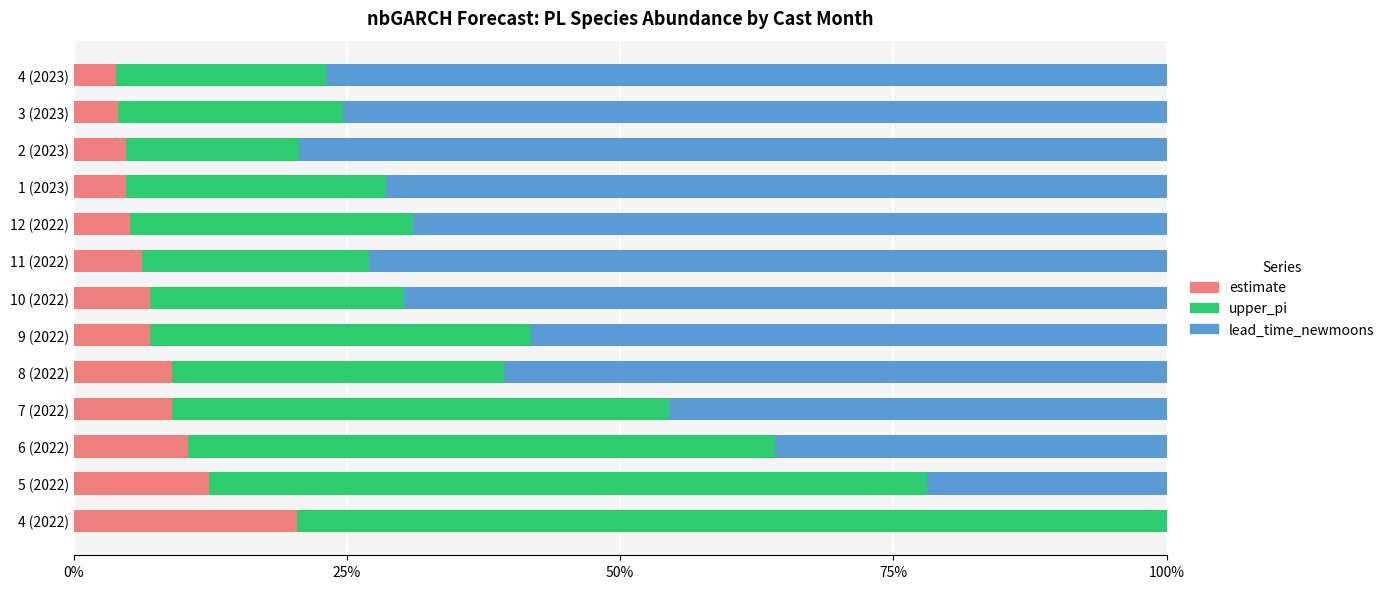

The value of estimate at 6 (2022) is 10.5. True or false?

True